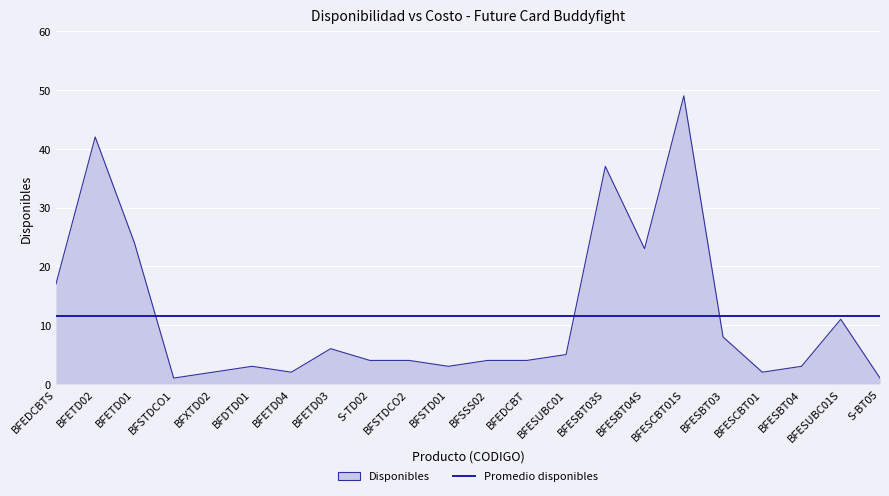

Is it true that Disponibles equals 1.0 at S-BT05?

True